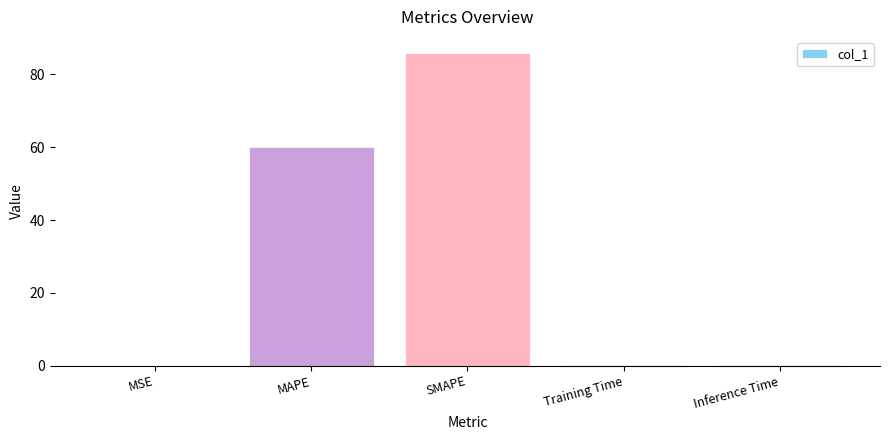

What is the sum of all values?

146.5